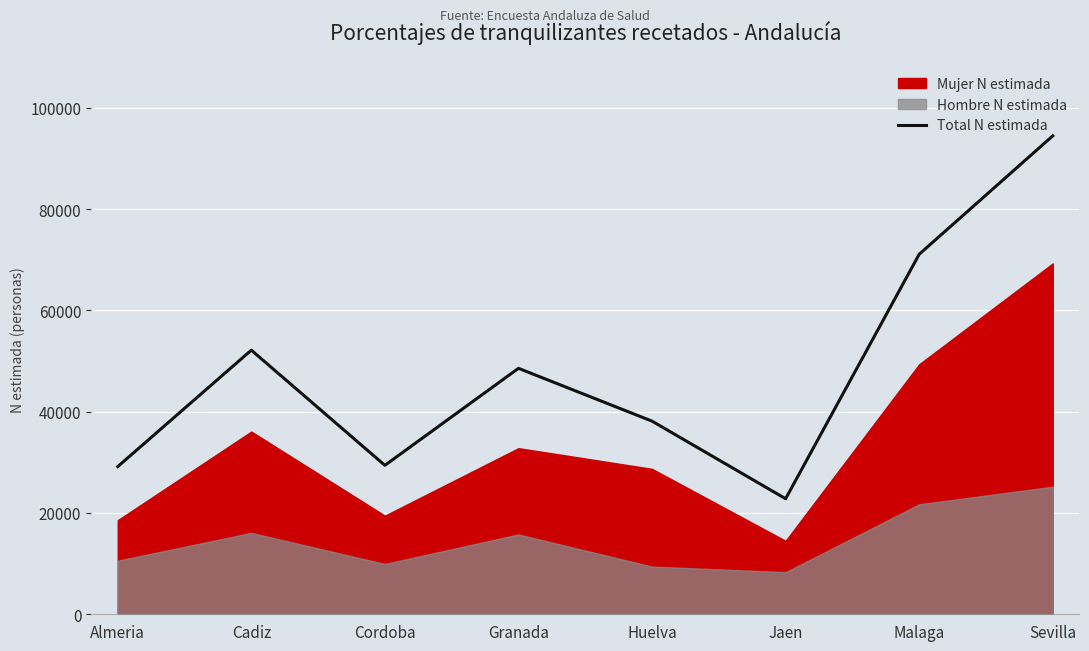

Where is the first local minimum?

Cordoba